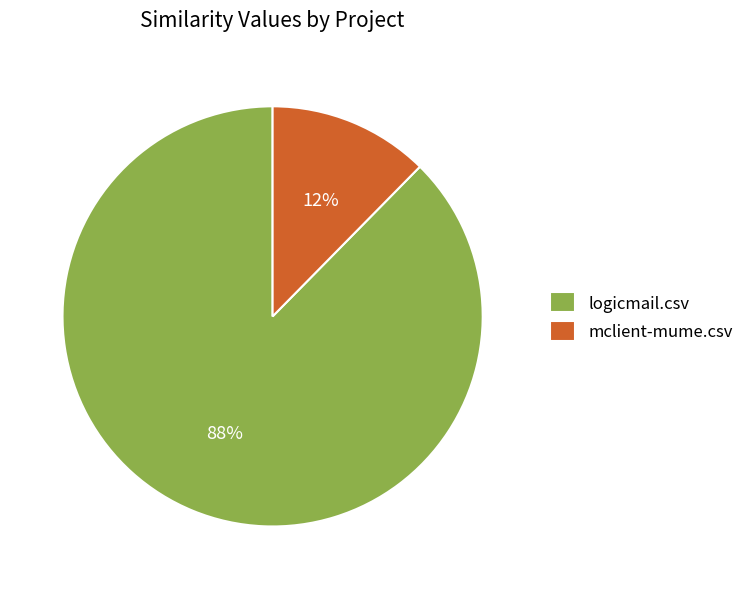

What percentage is the mclient-mume.csv slice, to the nearest percent?

12%